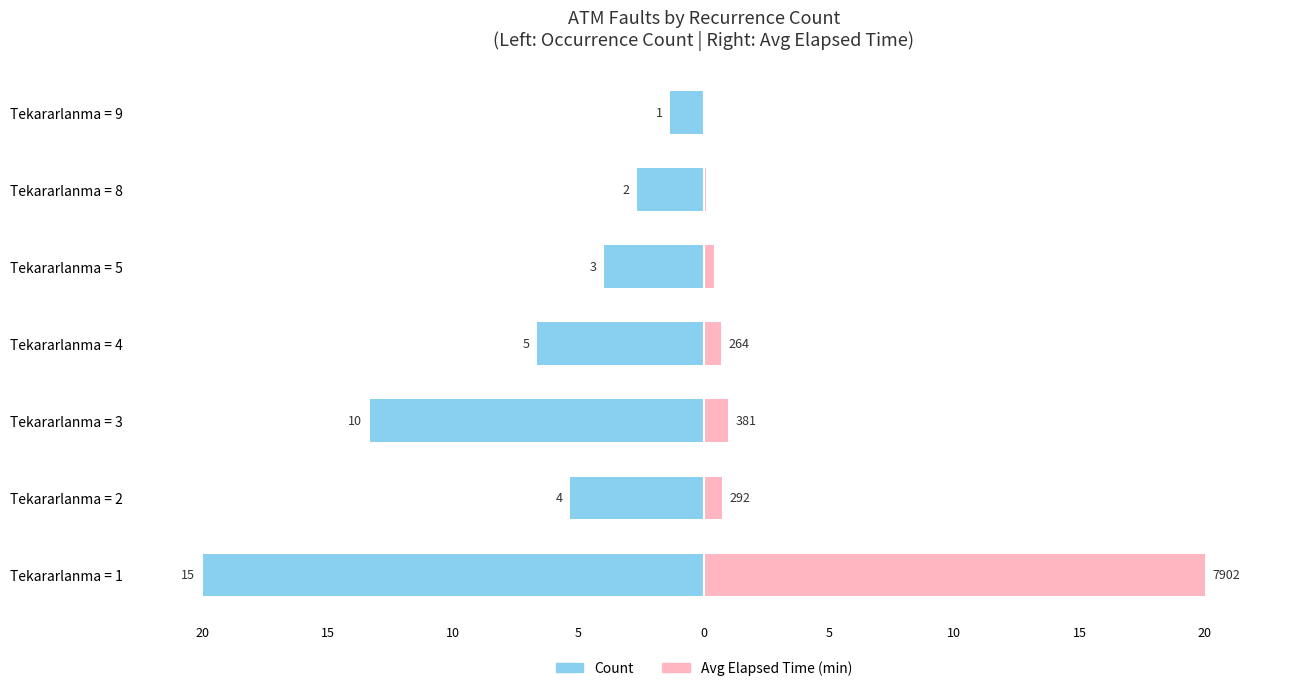

The value of Avg Elapsed Time at Tekararlanma = 9 is 0.0. True or false?

True